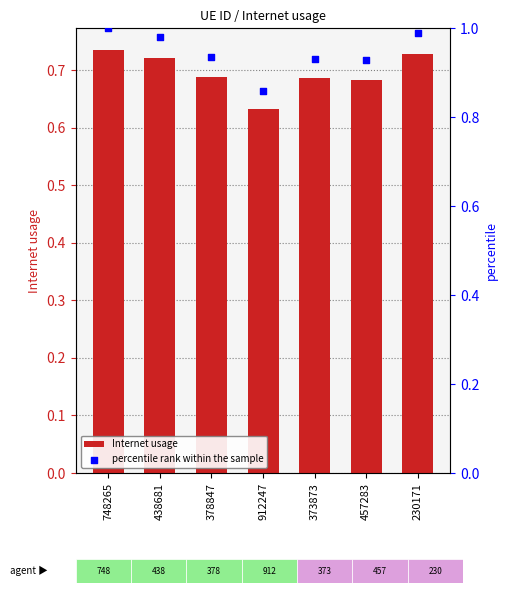

Which series reaches the maximum Y coordinate?

percentile rank within the sample